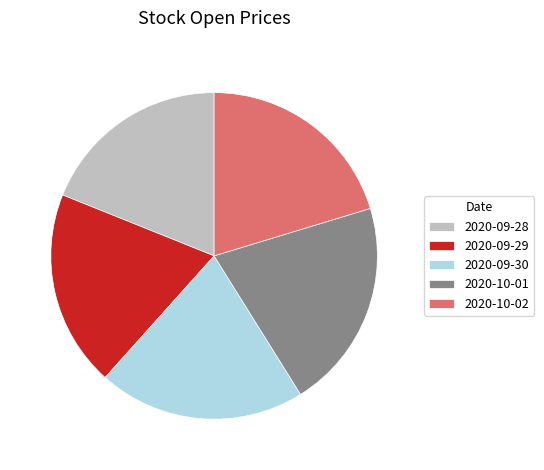

The 2020-09-29 slice represents 19% of the pie. True or false?

True